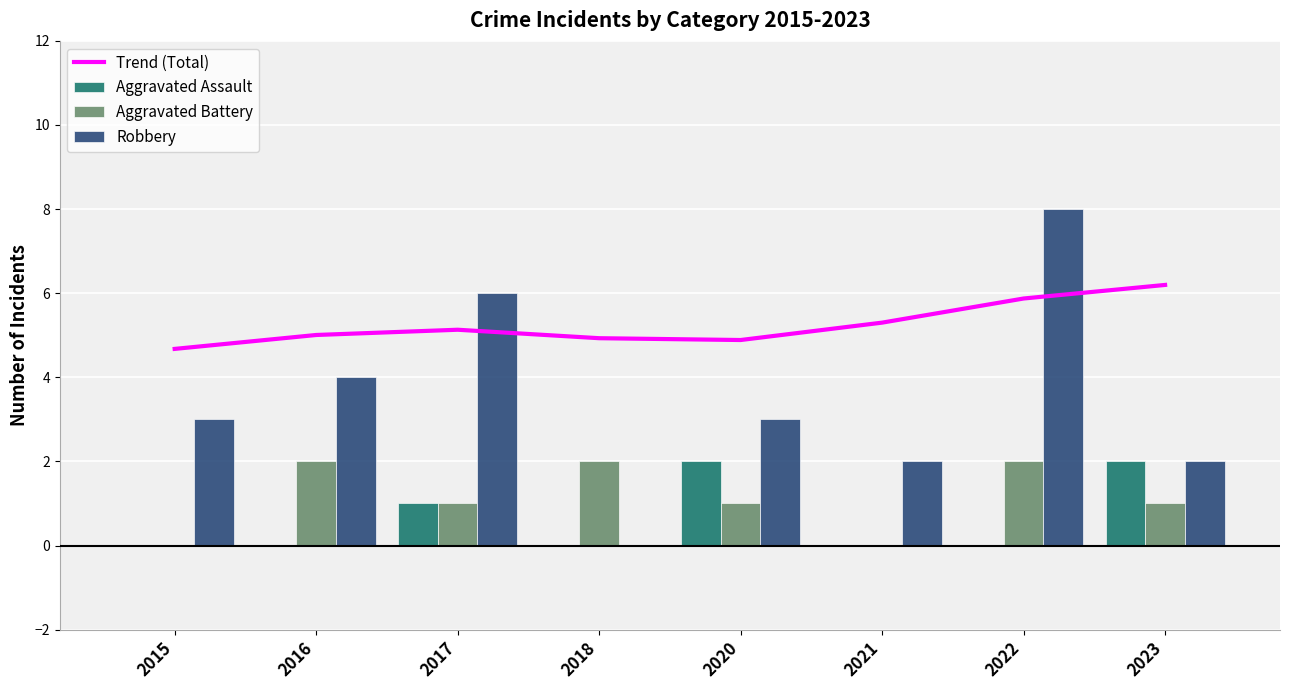

Which series changed the most between 2015 and 2022?

Robbery